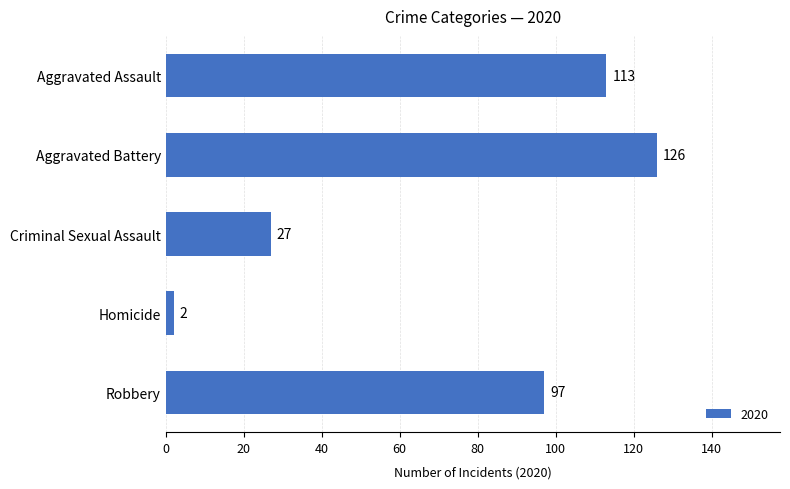

What is the change in value from Criminal Sexual Assault to Homicide?

-25